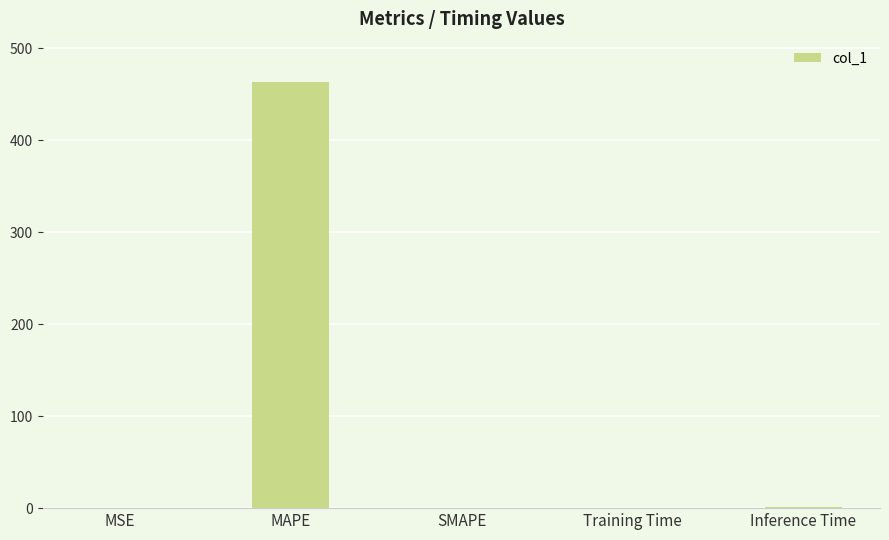

Between SMAPE and MAPE, which is larger?

MAPE